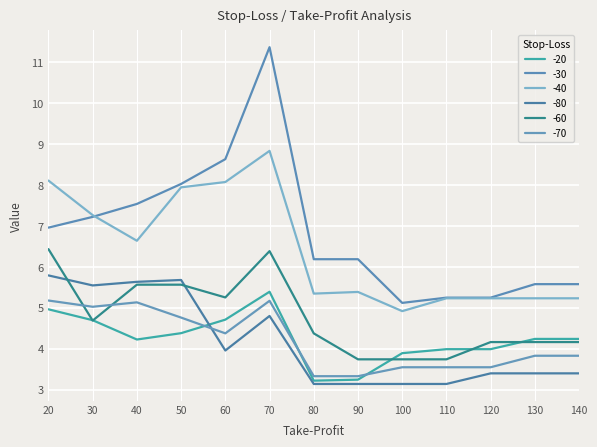

Is it true that -70 equals 5.2 at 70?

True